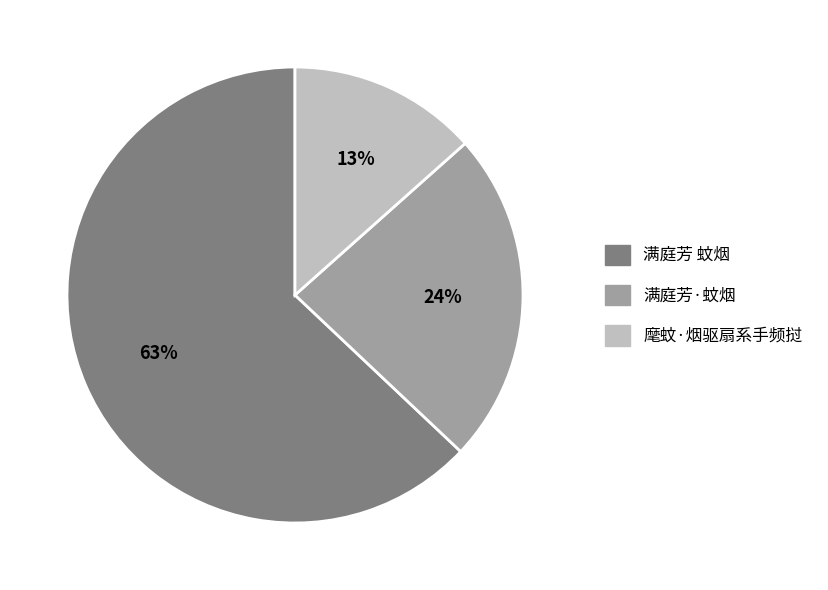

To the nearest percent, what is the average slice percentage?

33%